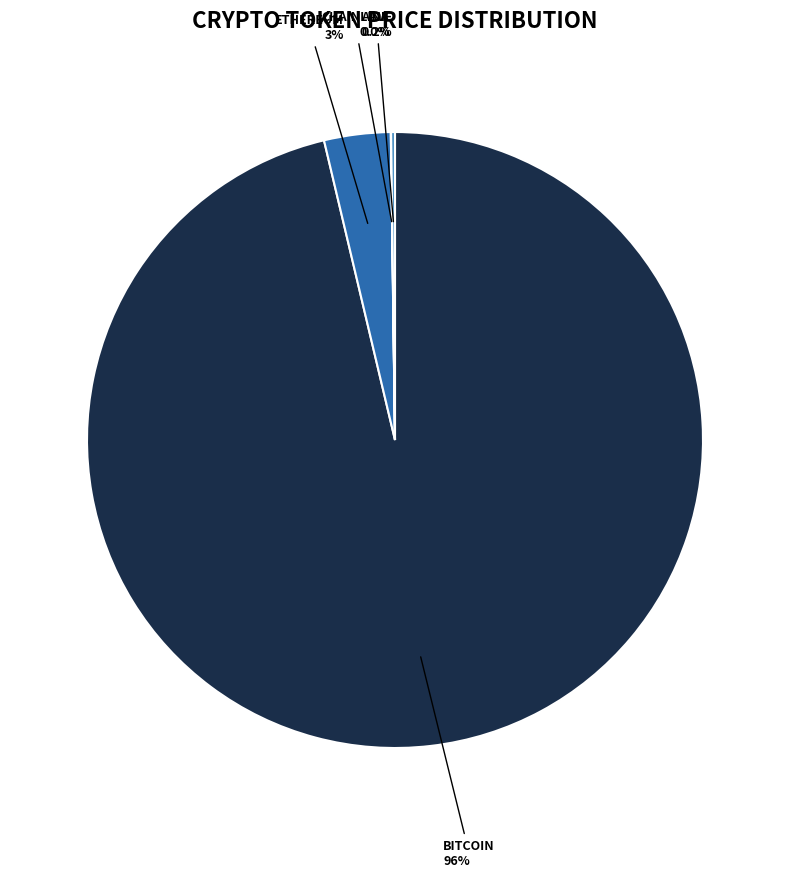

Is there a majority slice in this chart?

Yes